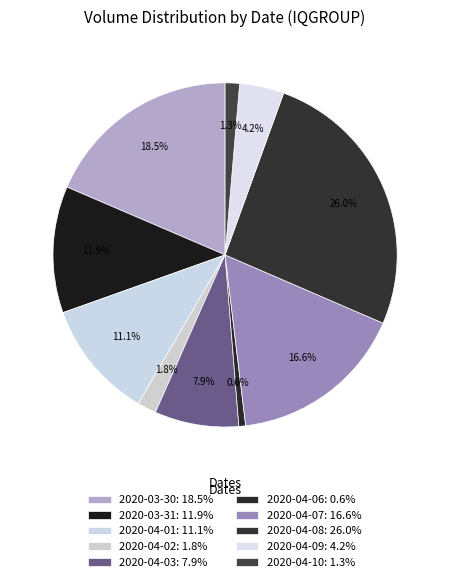

Is it true that 2020-04-08 is 36% of the pie?

False